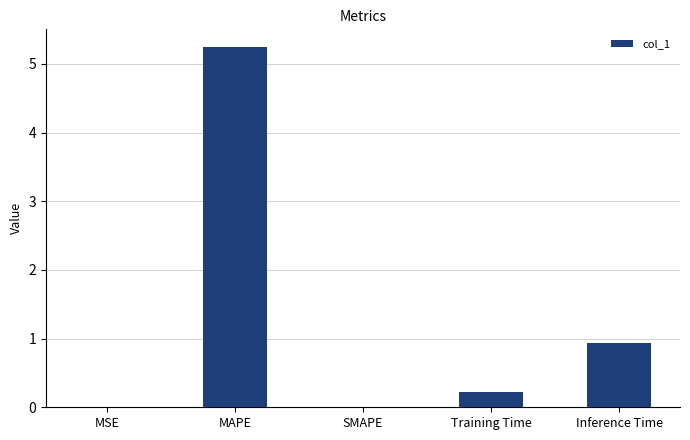

What is the change in value from MAPE to SMAPE?

-5.2